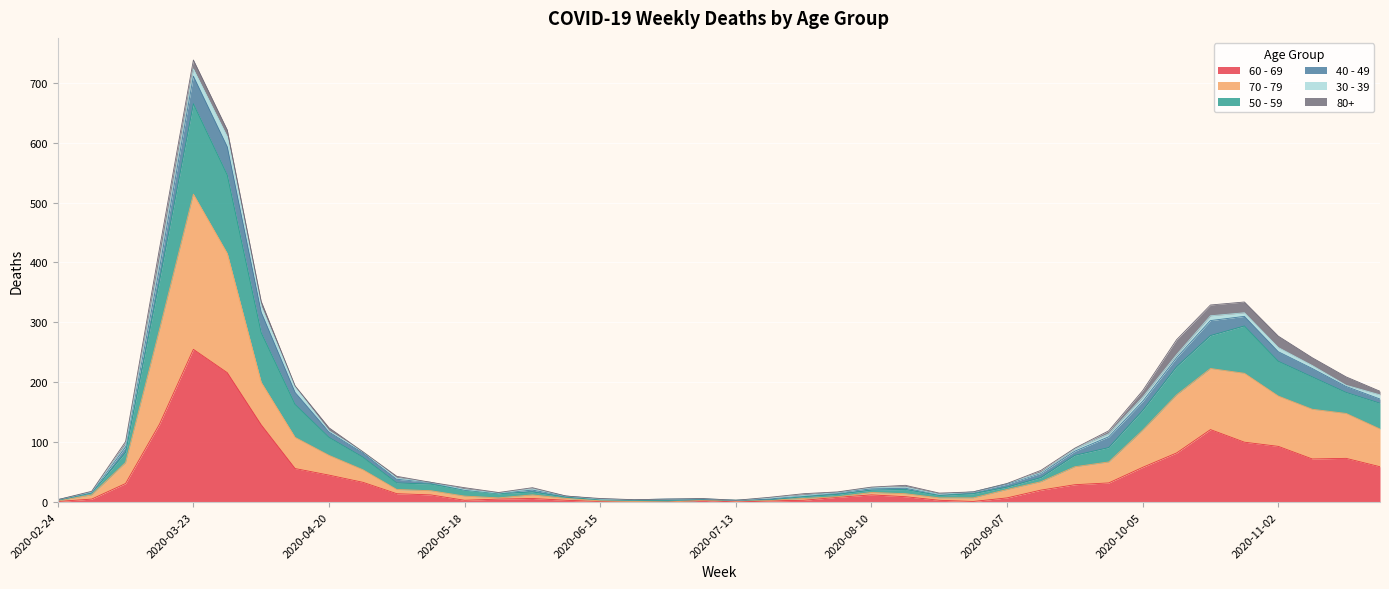

Which category has the highest value in the 60 - 69 series?

2020-03-23